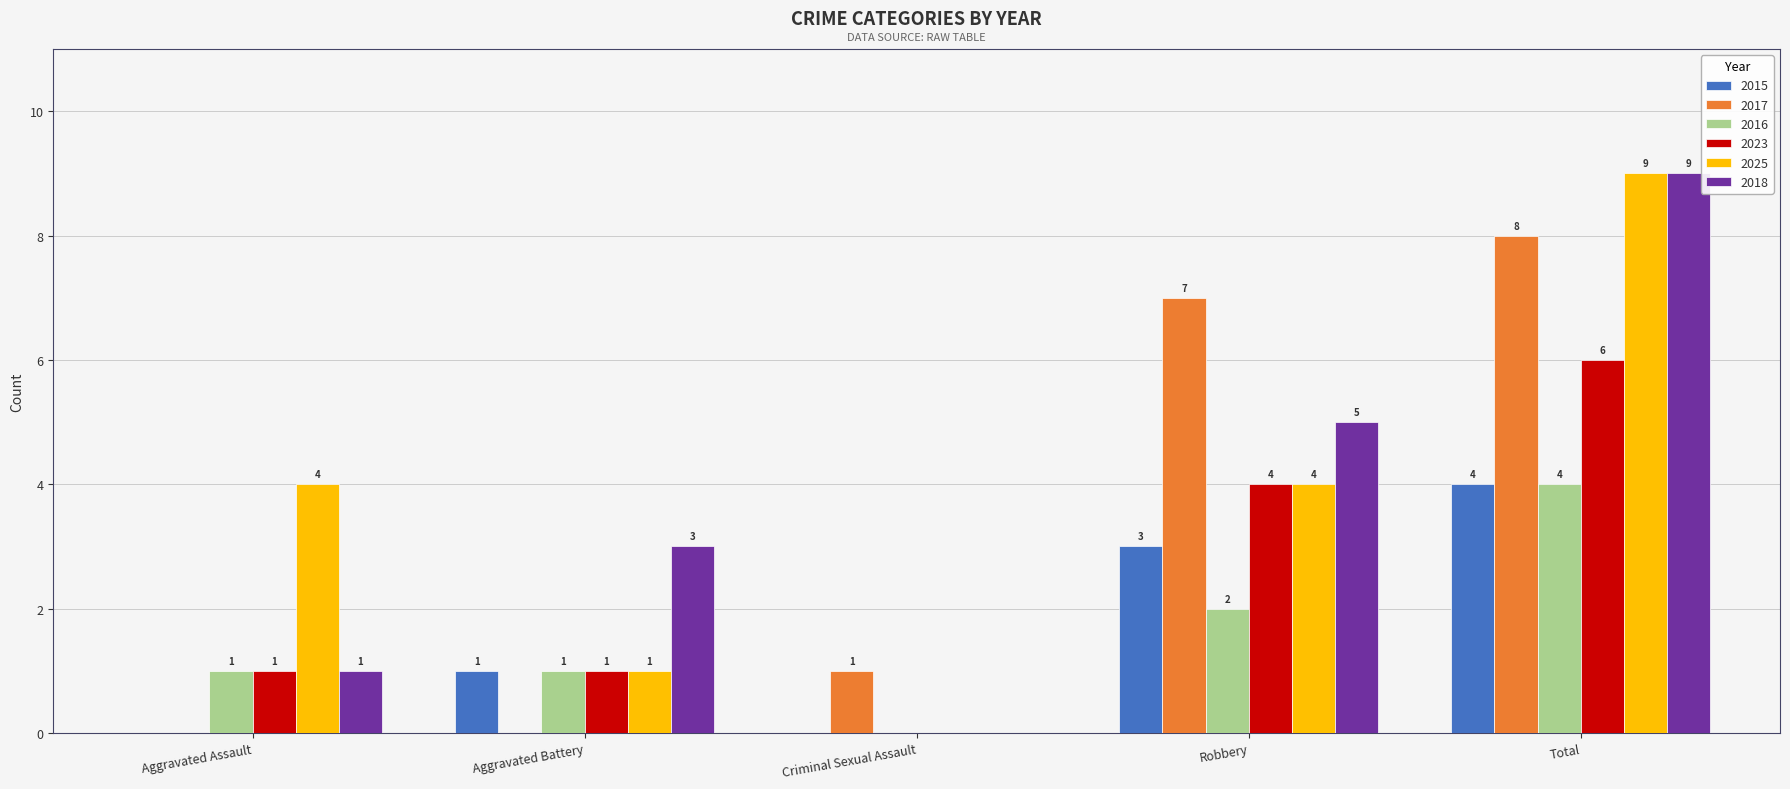

What is the approximate value of 2018 at Aggravated Battery?

3